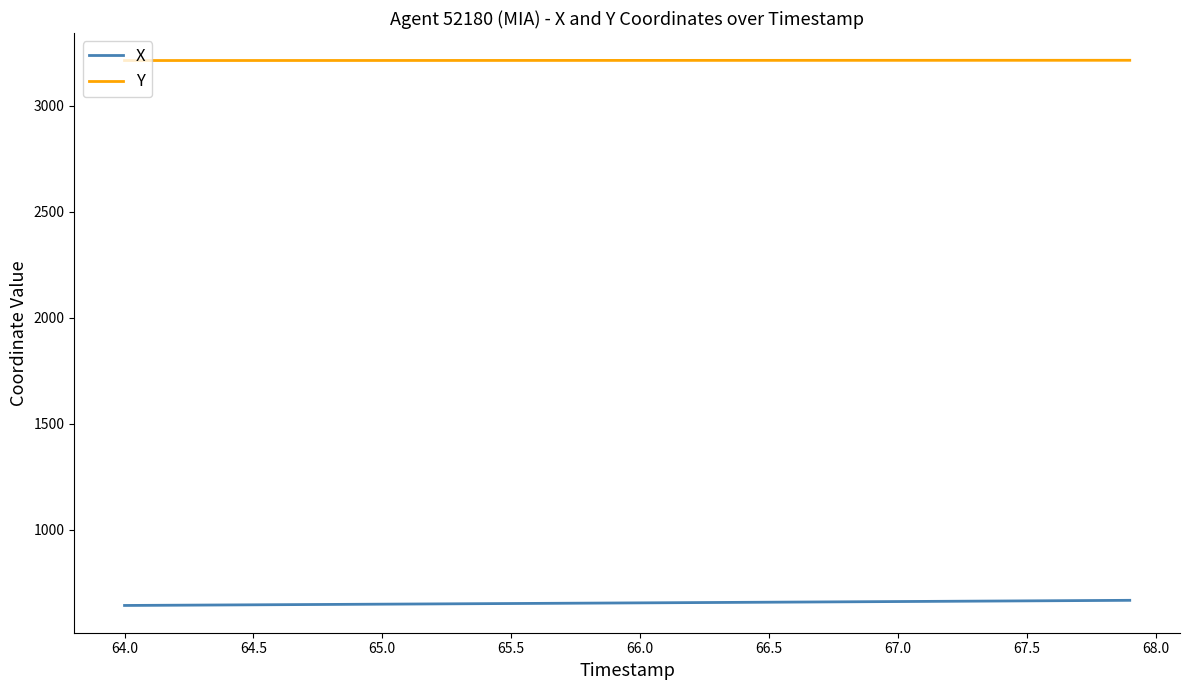

Rank the series by their average value, from lowest to highest.

X, Y